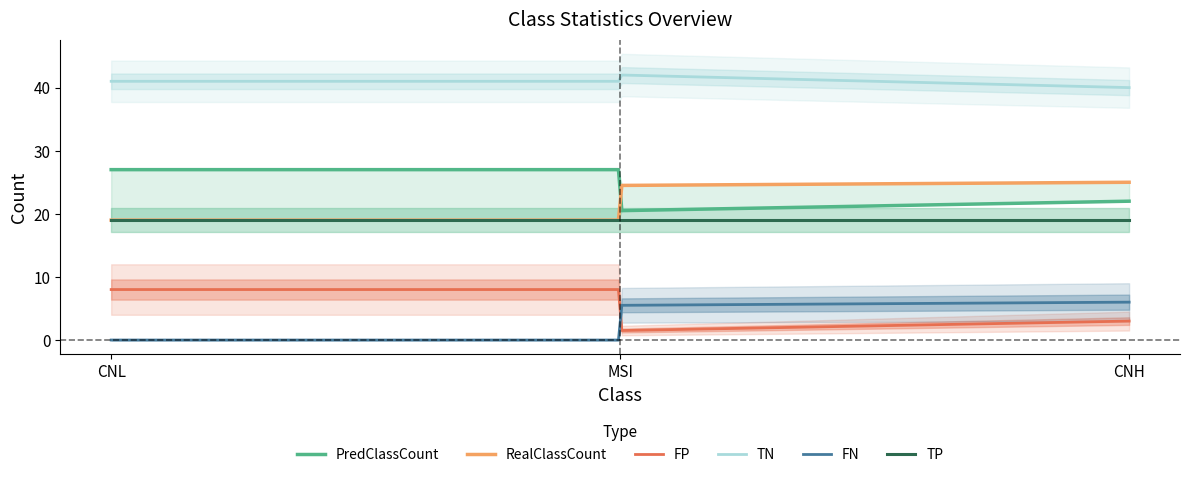

How many lines are shown in the chart?

6